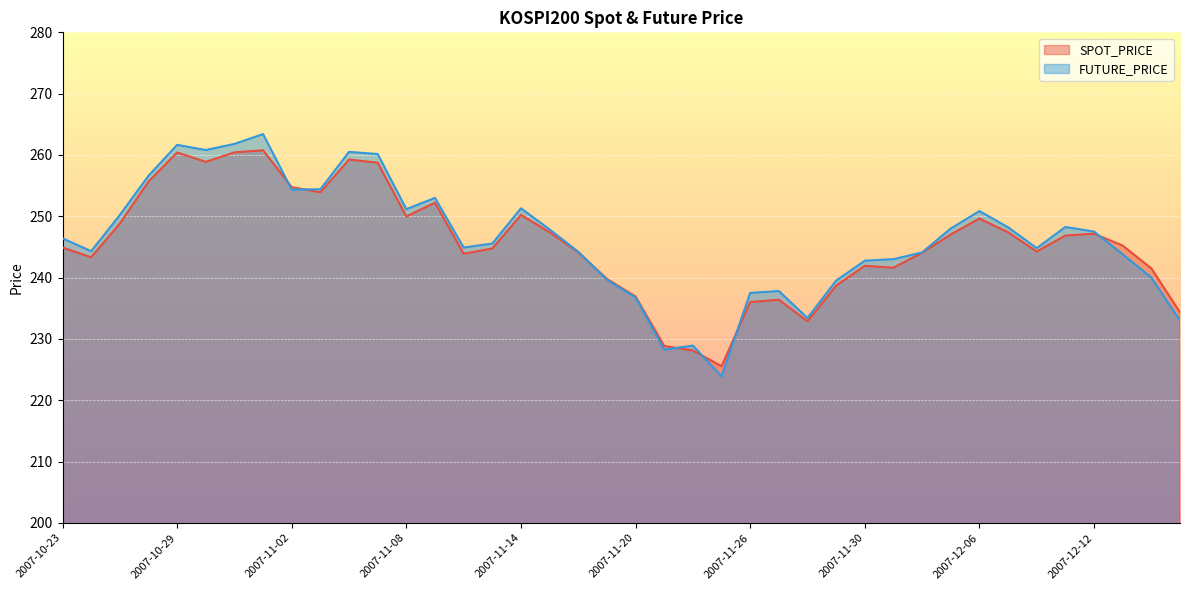

Reading right to left, extract all data points from this chart.

SPOT_PRICE: 234.3	241.5	245.2	247.2	246.8	244.2	247.4	249.6	247.0	244.0	241.6	241.9	238.7	232.9	236.4	236.0	225.5	228.1	228.8	236.9	239.8	244.1	247.4	250.2	244.7	243.9	252.2	250.0	258.7	259.2	253.9	254.7	260.8	260.4	258.9	260.4	255.7	248.8	243.3	244.9
FUTURE_PRICE: 233.0	240.0	243.8	247.5	248.2	244.8	248.2	250.8	248.0	244.1	243.0	242.8	239.5	233.4	237.8	237.5	223.9	228.9	228.2	236.8	239.7	244.2	247.8	251.3	245.6	244.9	253.0	251.2	260.1	260.5	254.4	254.3	263.4	261.8	260.8	261.6	256.6	250.2	244.3	246.4